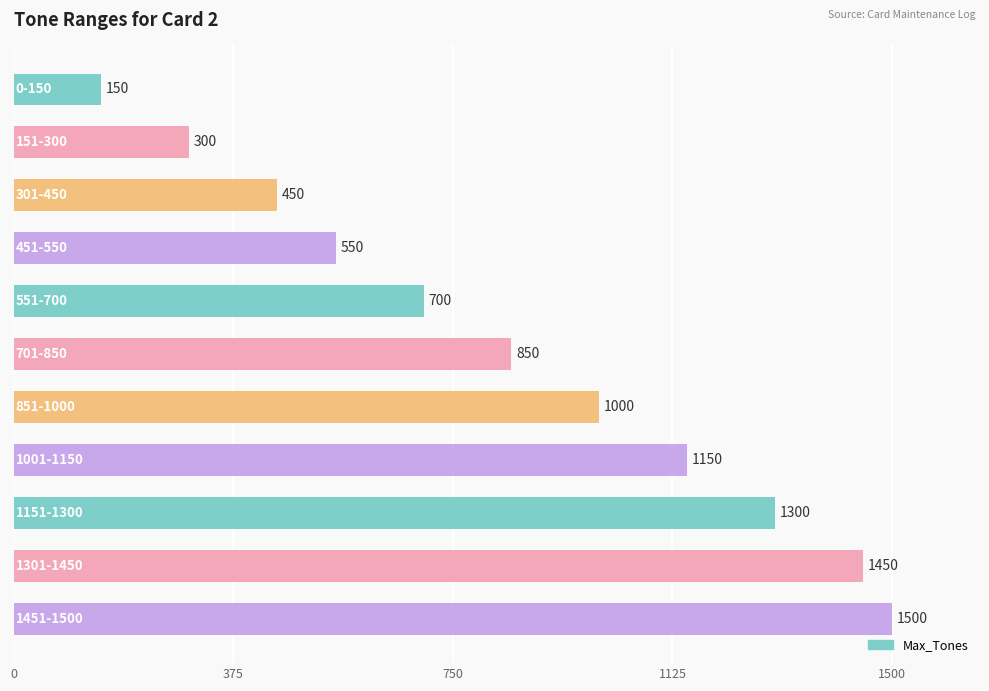

How many values are below 850?

5